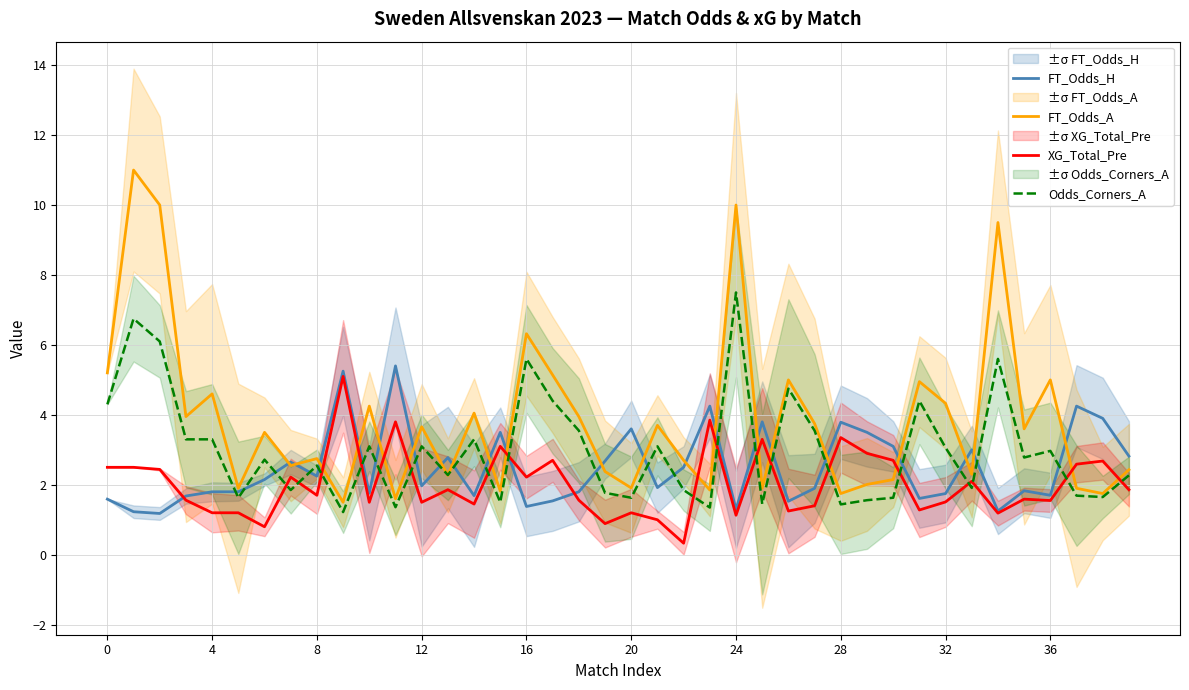

Which series ends up on top after the final intersection of Odds_Corners_A and XG_Total_Pre?

Odds_Corners_A